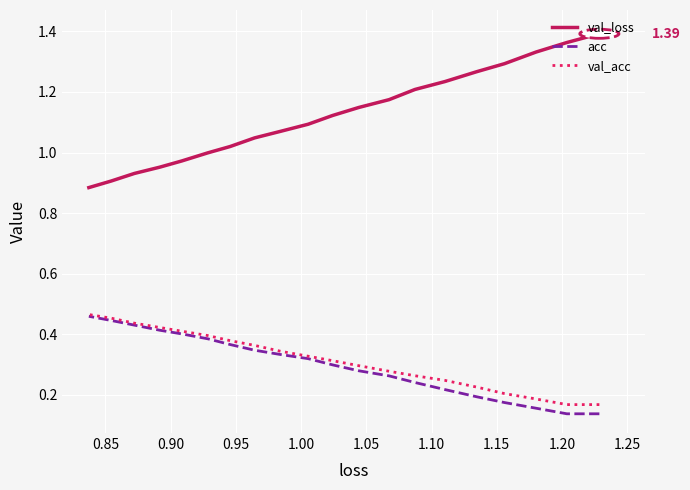

Count the number of categories in the chart.

20